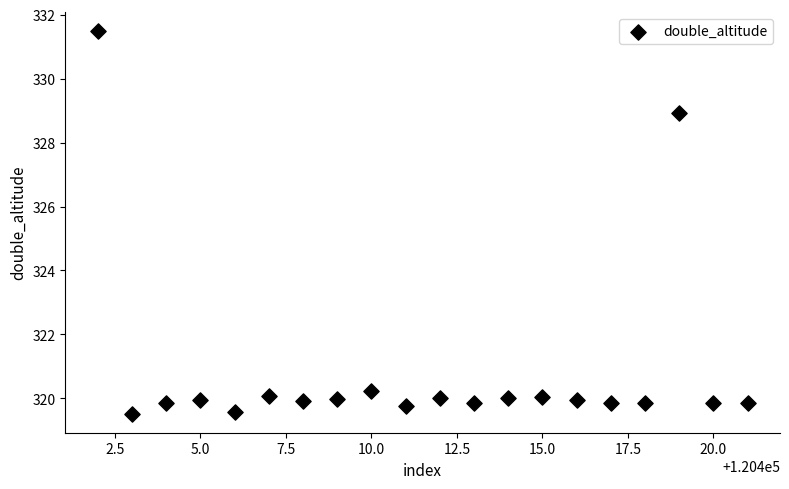

What is the range of X values (max minus min)?

19.0